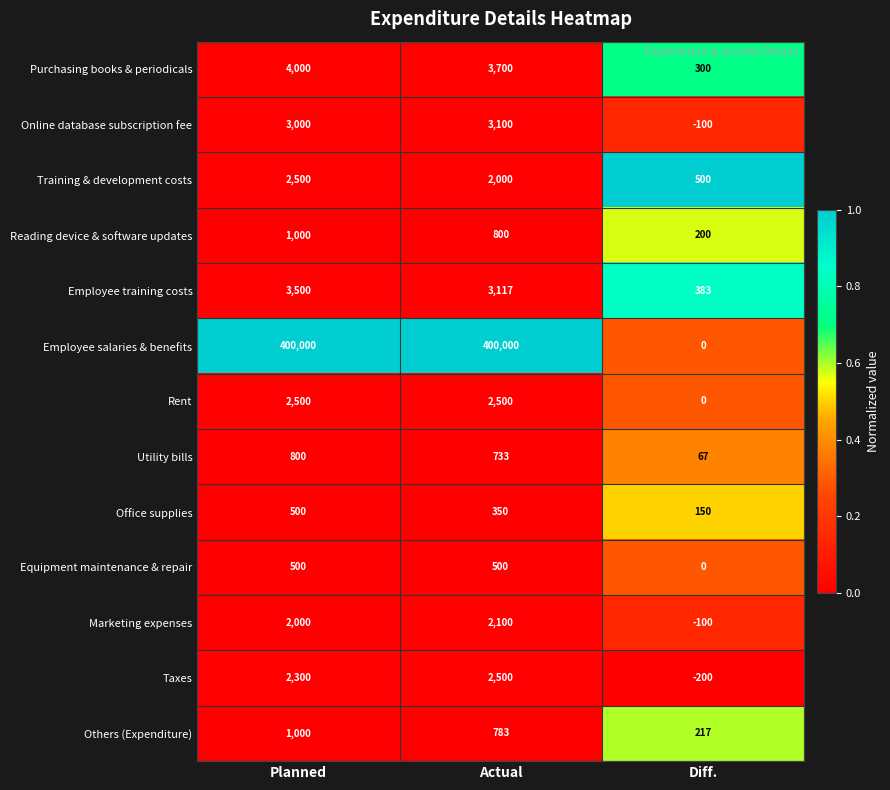

Which series changed the most between Planned and Diff.?

Employee salaries & benefits